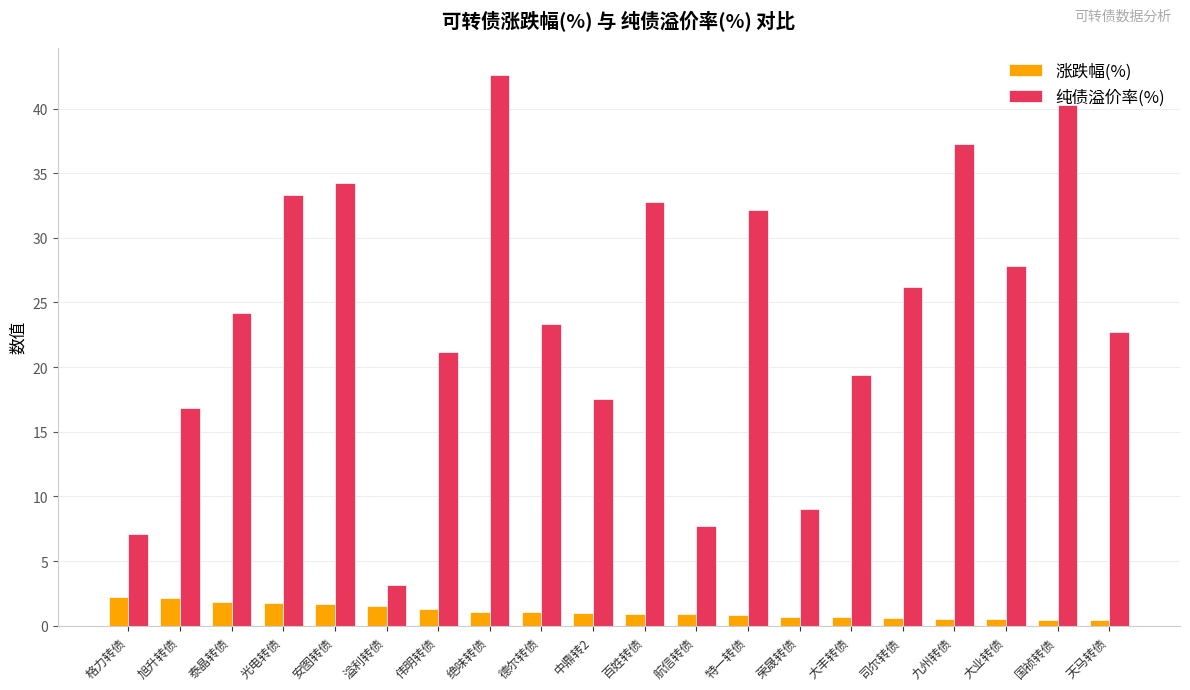

What is the spread (max minus min) of values at 德尔转债?

22.3